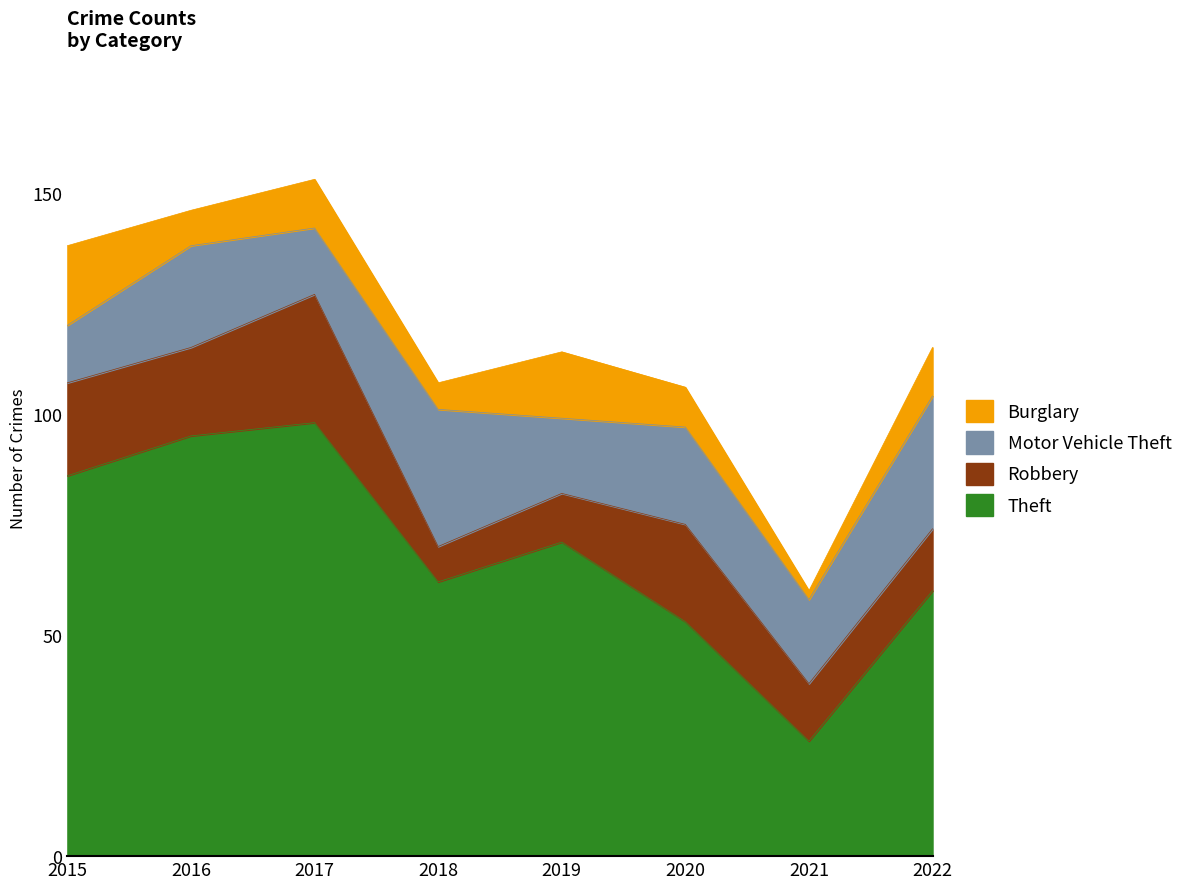

List the labels in order of Burglary value, smallest first.

2021, 2018, 2016, 2020, 2017, 2022, 2019, 2015